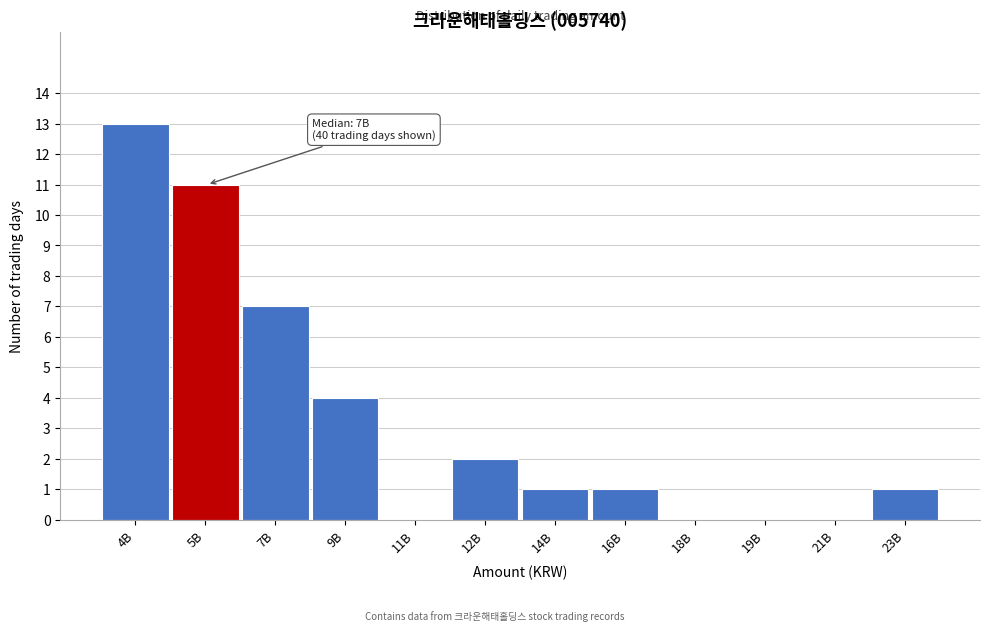

Reading right to left, extract all data points from this chart.

23B=1	21B=0	19B=0	18B=0	16B=1	14B=1	12B=2	11B=0	9B=4	7B=7	5B=11	4B=13